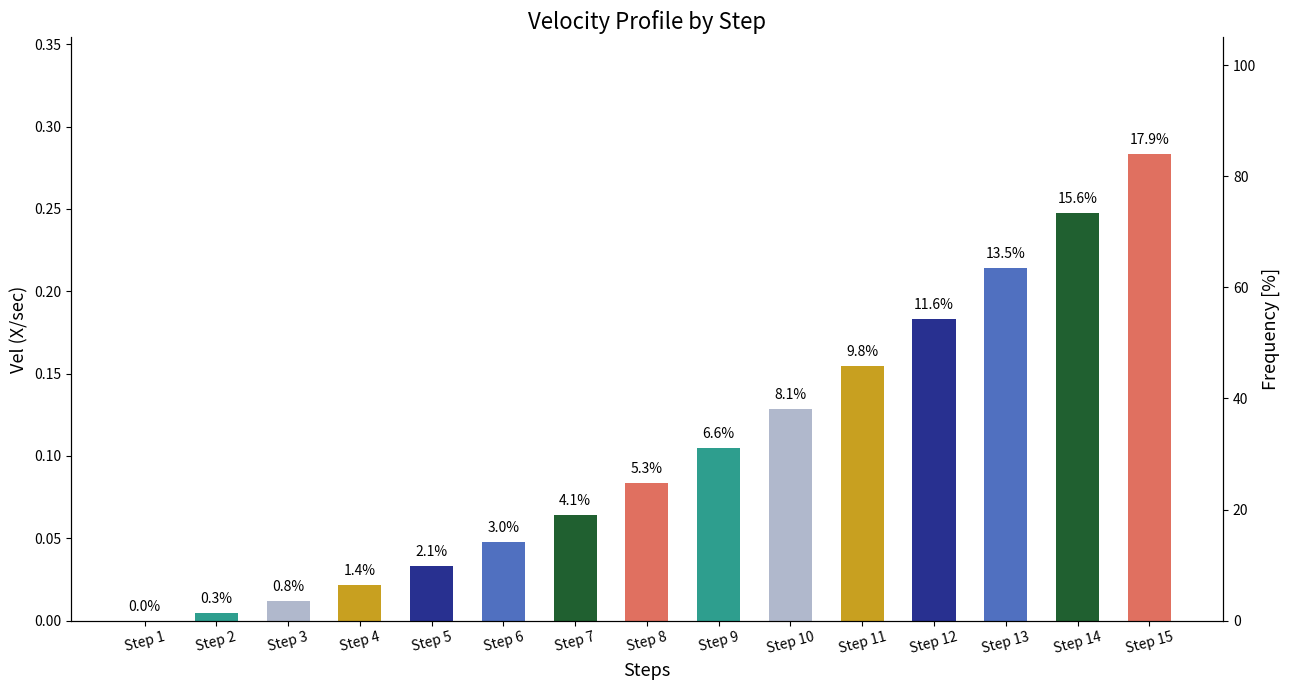

Is it true that the value at Step 2 is 0.0?

True